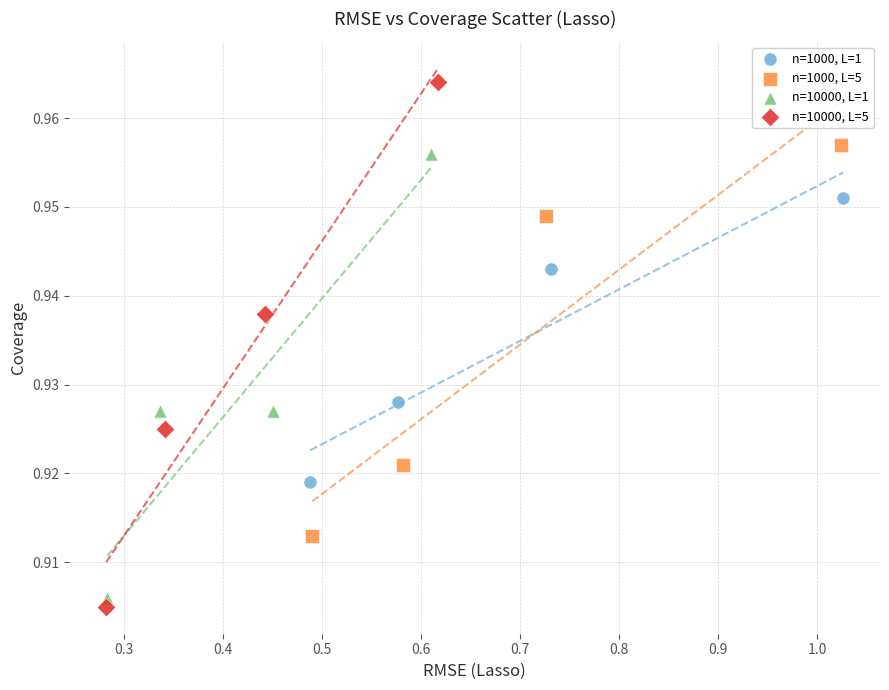

Which series contains the highest Y value?

n=10000, L=5